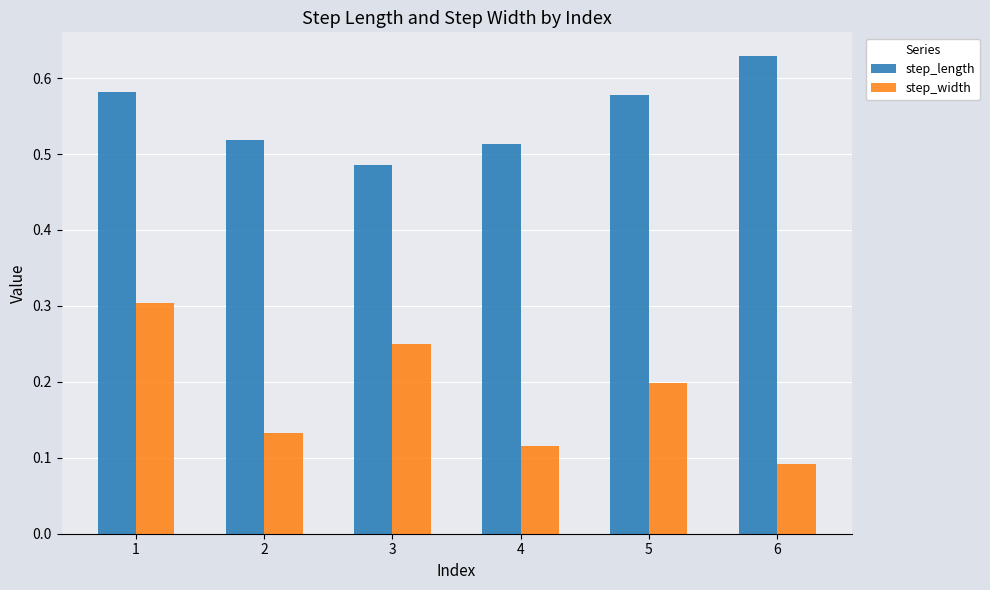

What is the sum of the step_length values at 2 and 6?

1.1